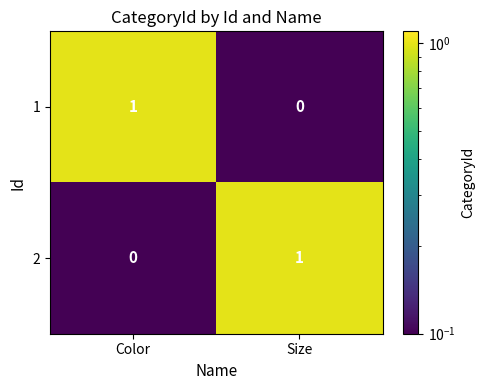

Rank the series at Color from highest to lowest value.

1, 2